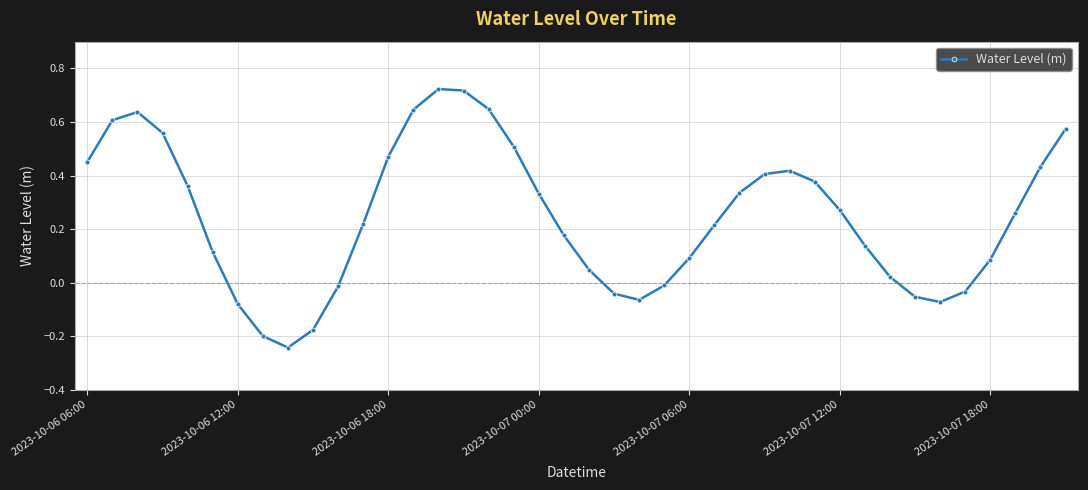

True or false: there are more than 0 points higher than both neighbors.

True